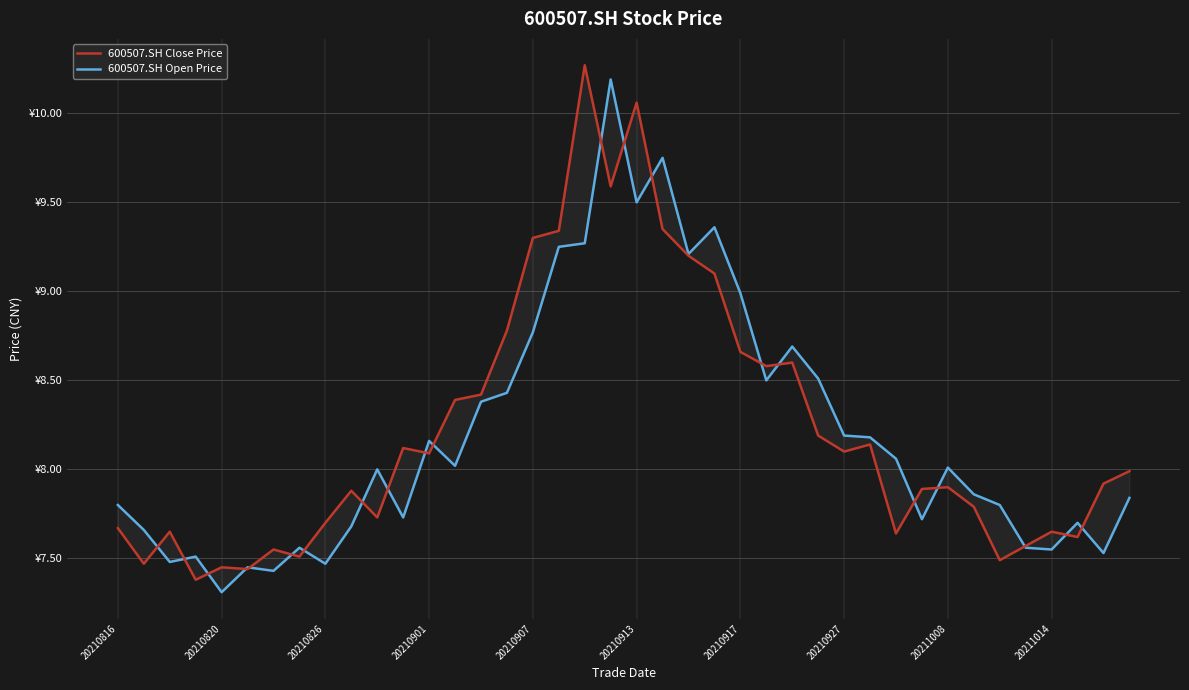

Which series ends up on top after the final intersection of 600507.SH Open Price and 600507.SH Close Price?

600507.SH Close Price